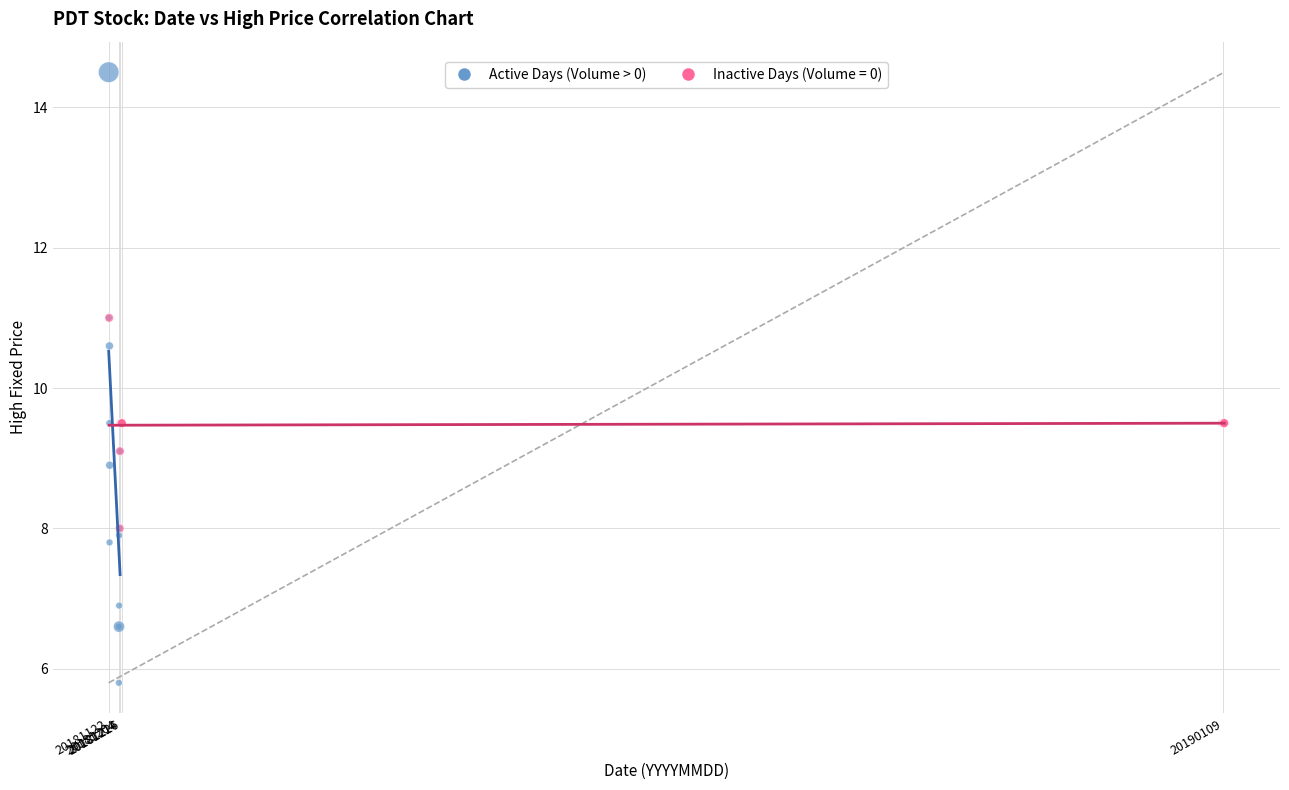

Which series contains the lowest Y value?

Active Days (Volume > 0)